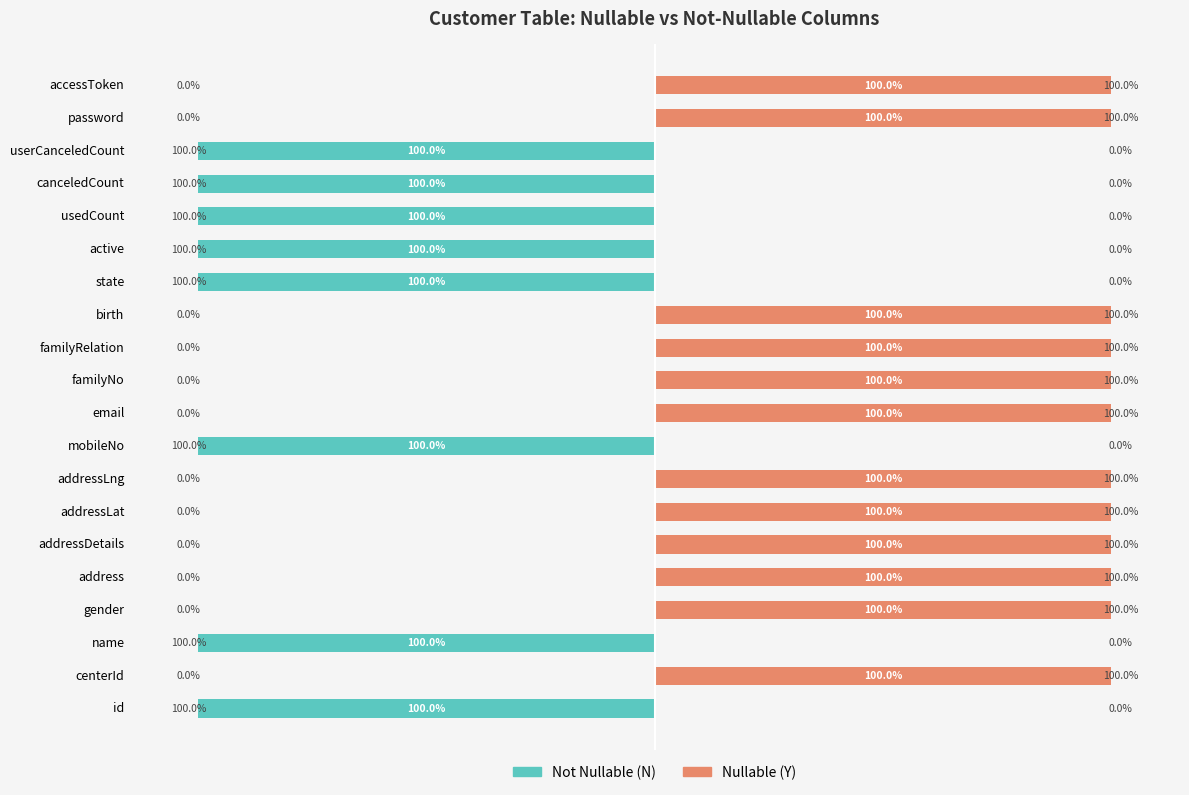

List the series in order of their peak value, lowest first.

Not Nullable (N), Nullable (Y)